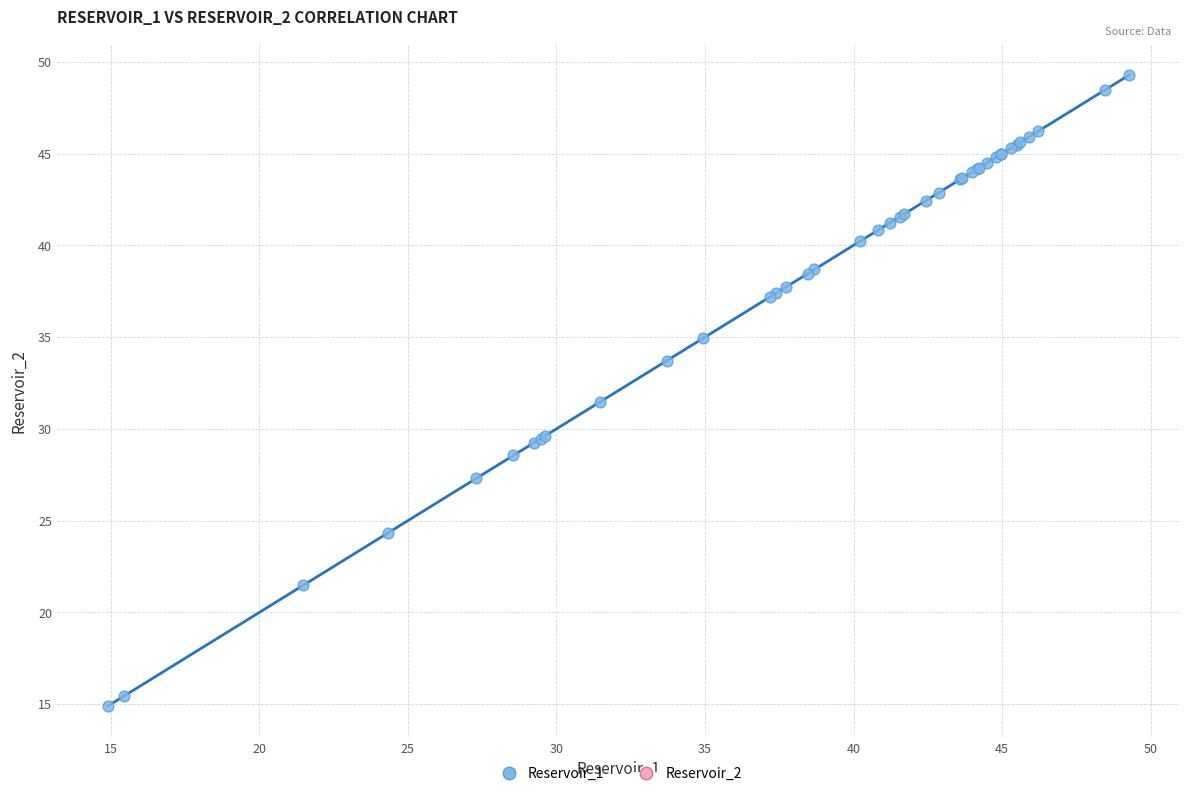

What Y value in the scatter plot is closest to 32?

31.5